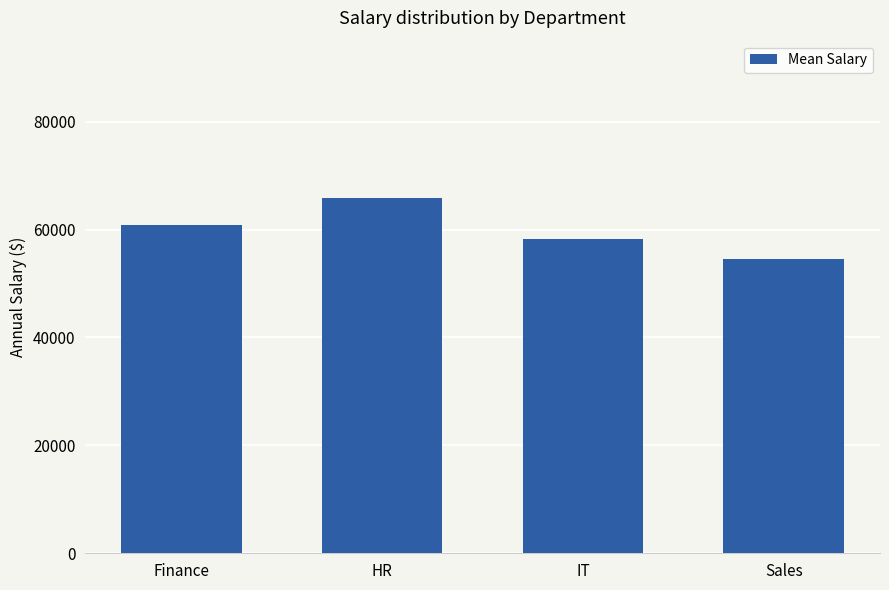

Approximately how many times larger is the value at HR compared to Sales?

1.2